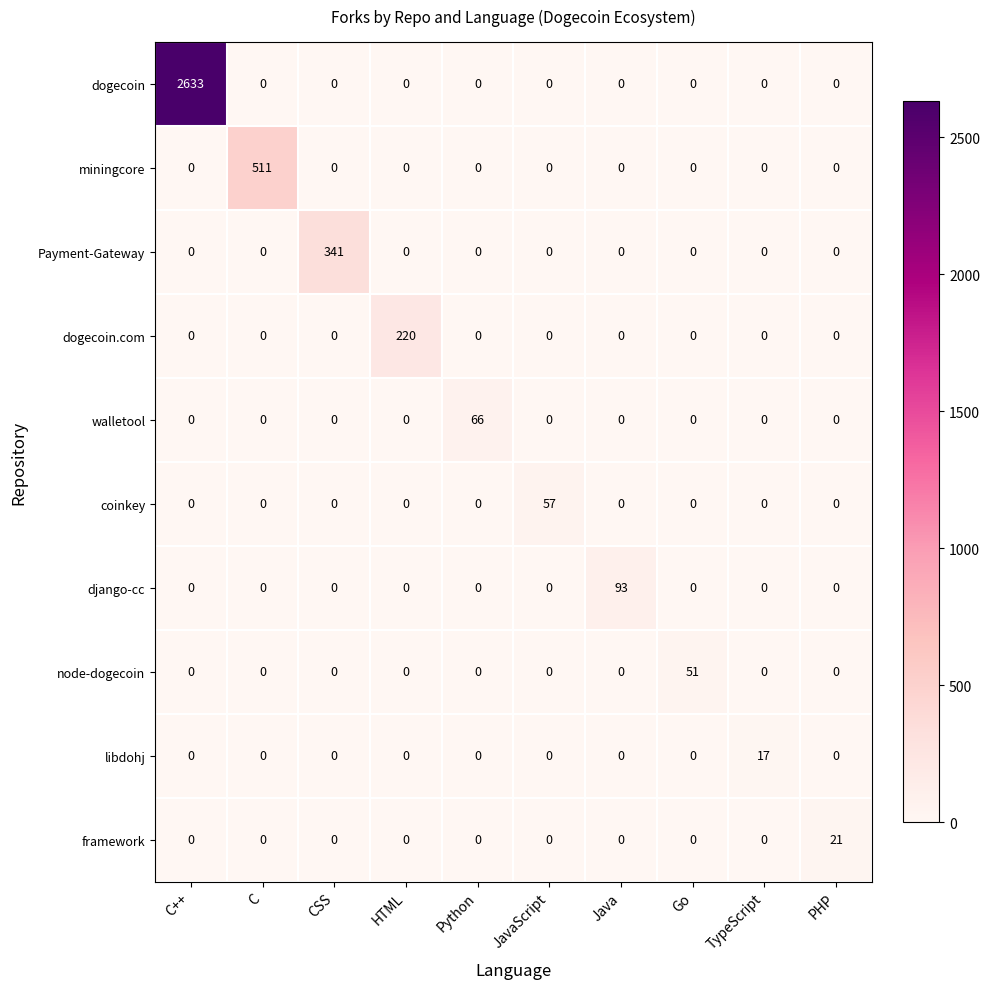

Is it true that dogecoin equals 0 at TypeScript?

True